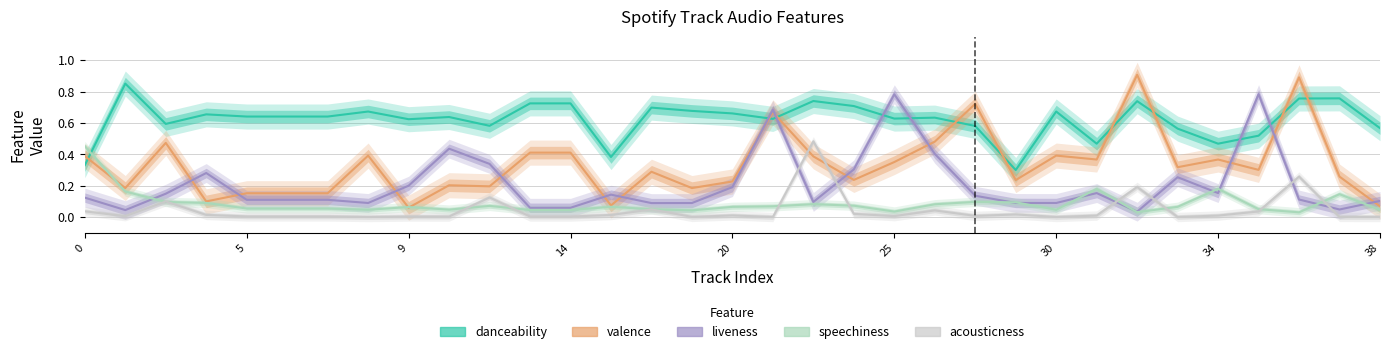

Which has a higher value, 11 or 30?

11